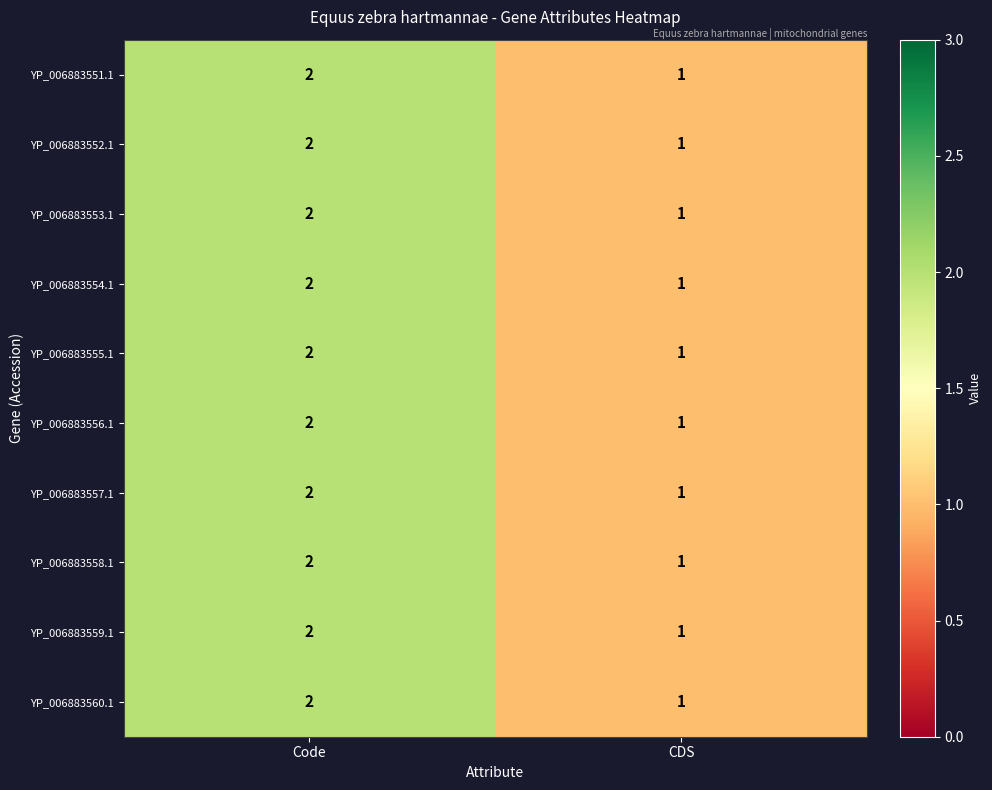

At which category does the chart reach its peak across all series?

Code